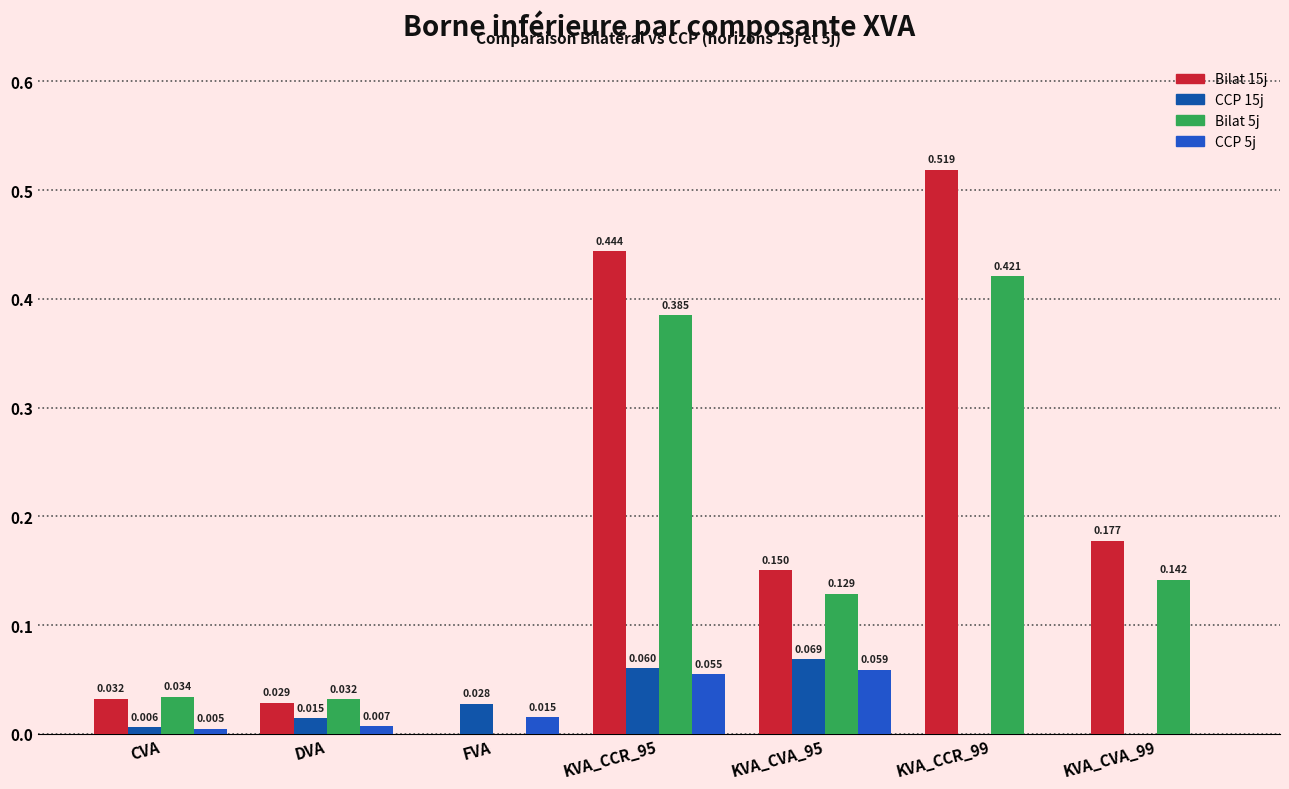

How many series are shown in this chart?

4